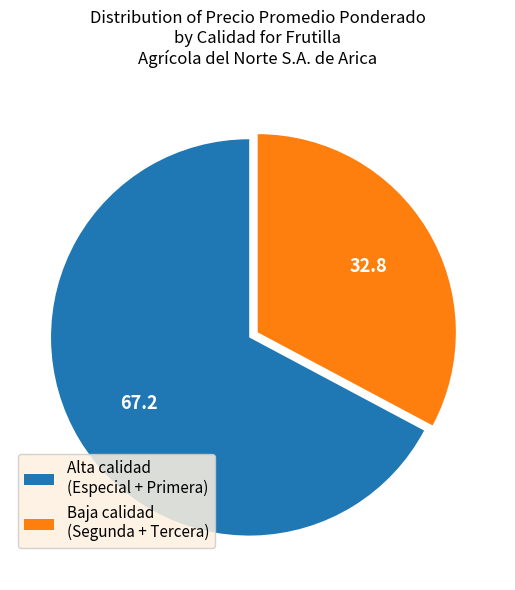

Is there any slice that represents more than half of the pie?

Yes